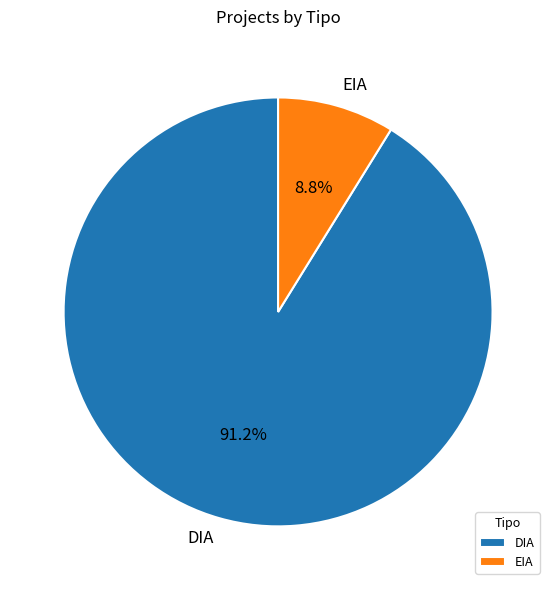

To the nearest percent, what is the average slice percentage?

50%